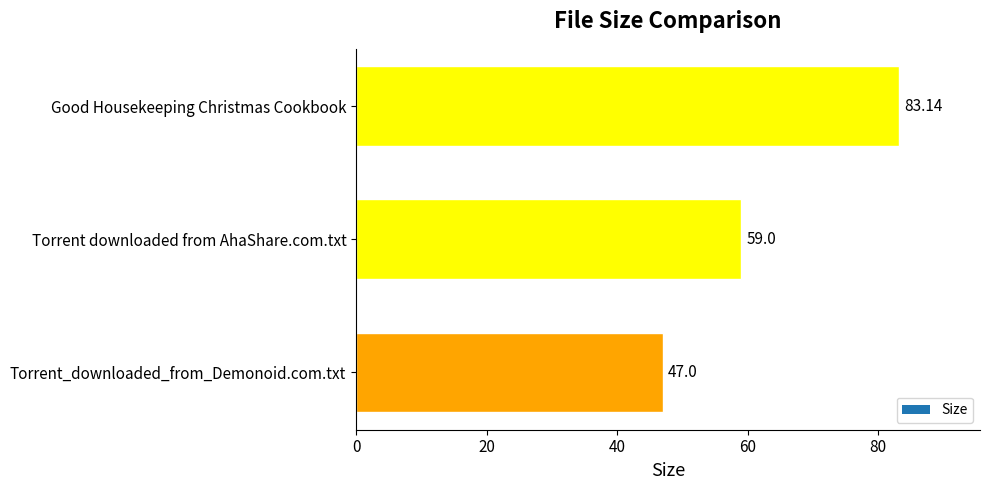

Rank the categories by value from highest to lowest.

Good Housekeeping Christmas Cookbook, Torrent downloaded from AhaShare.com.txt, Torrent_downloaded_from_Demonoid.com.txt